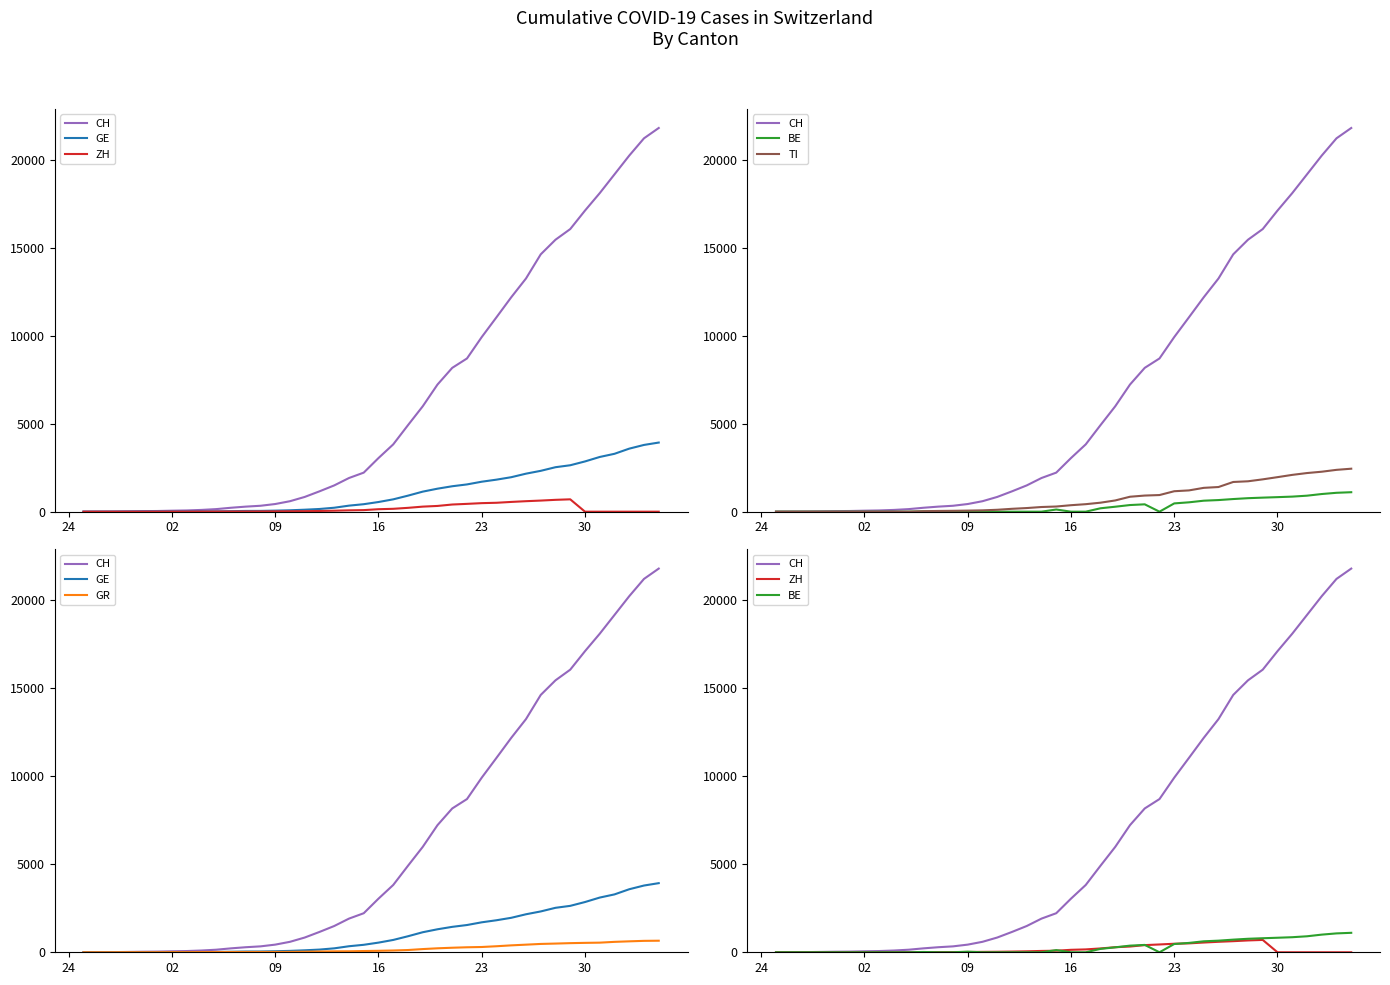

Is this an area chart (filled region under the line)?

No